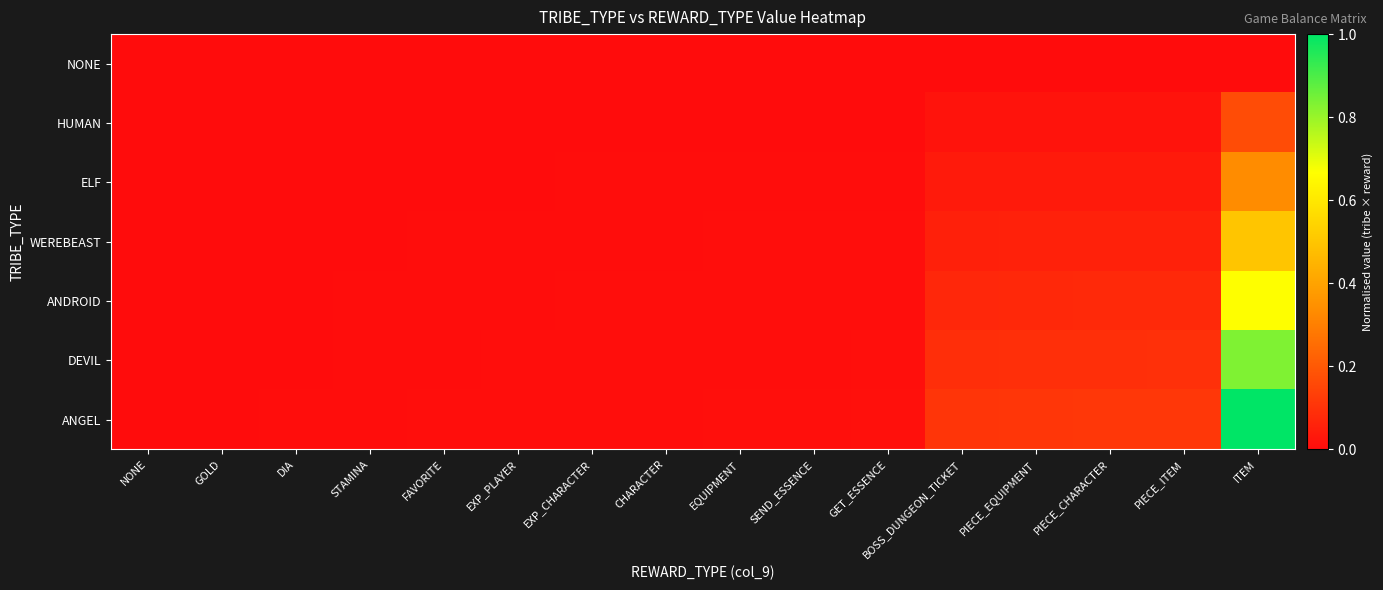

List the series in order of their peak value, highest first.

ANGEL, DEVIL, ANDROID, WEREBEAST, ELF, HUMAN, NONE